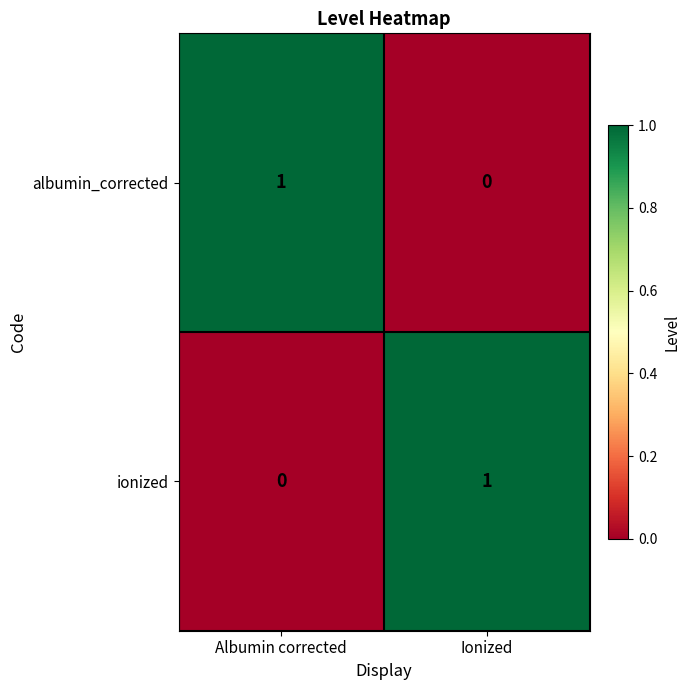

At which label is ionized closest to 0?

Albumin corrected